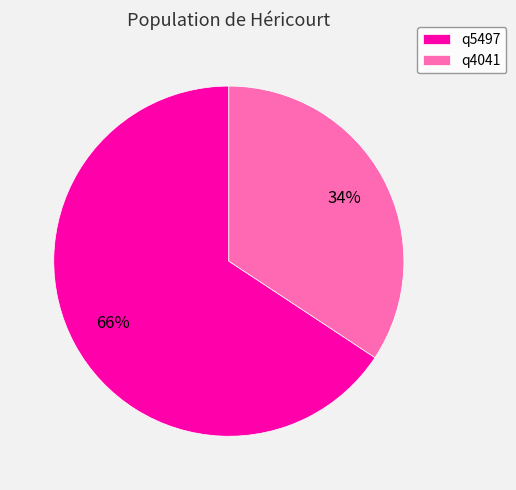

True or false: q4041 accounts for 34% of the total.

True